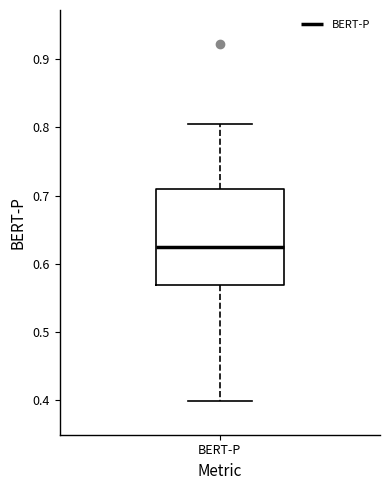

Transcribe this box plot: give where the median line is, the range the box spans, and where the two whiskers end, as read against the y-axis. The values are not printed on the chart, so give them approximately, as read against the axis.

median 0.62, box 0.57 to 0.71, whiskers 0.40 to 0.81